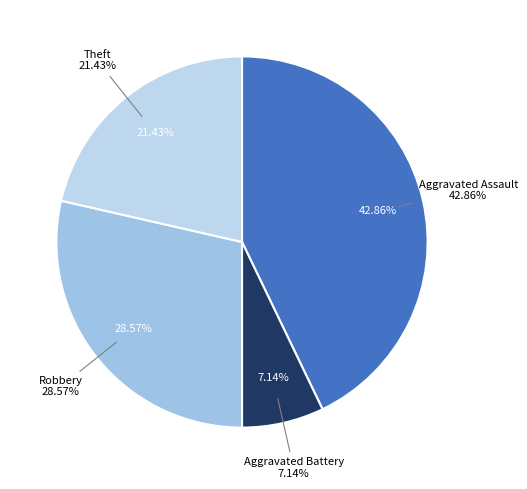

What is the change in value from Aggravated Assault to Theft?

-3